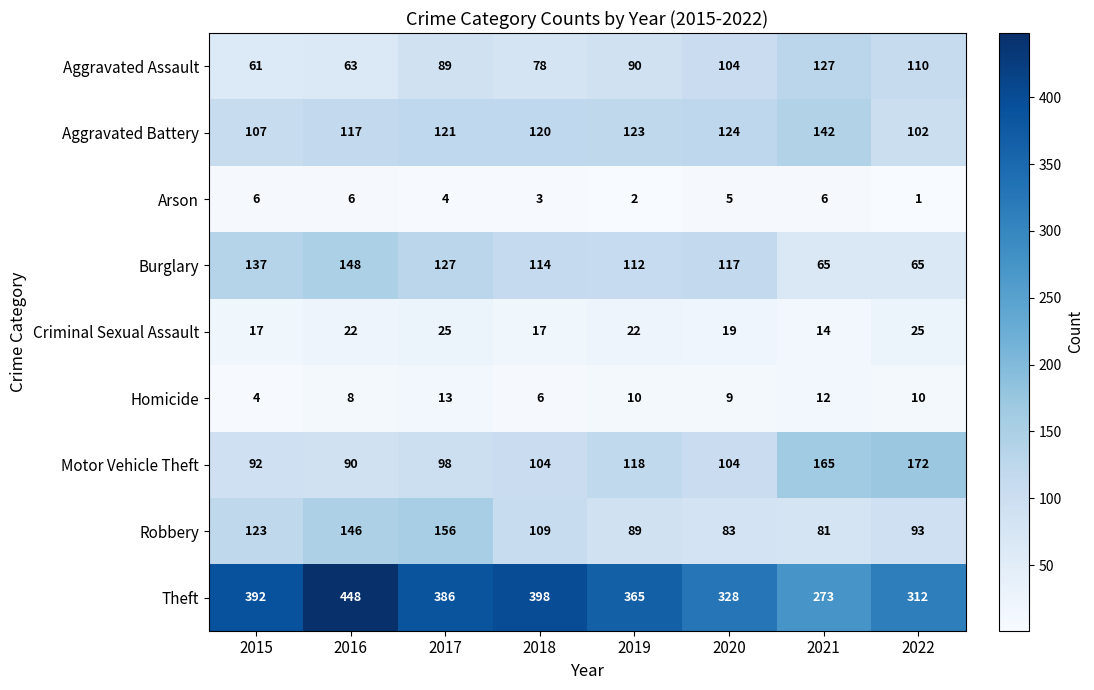

Read the Robbery value at 2019.

89